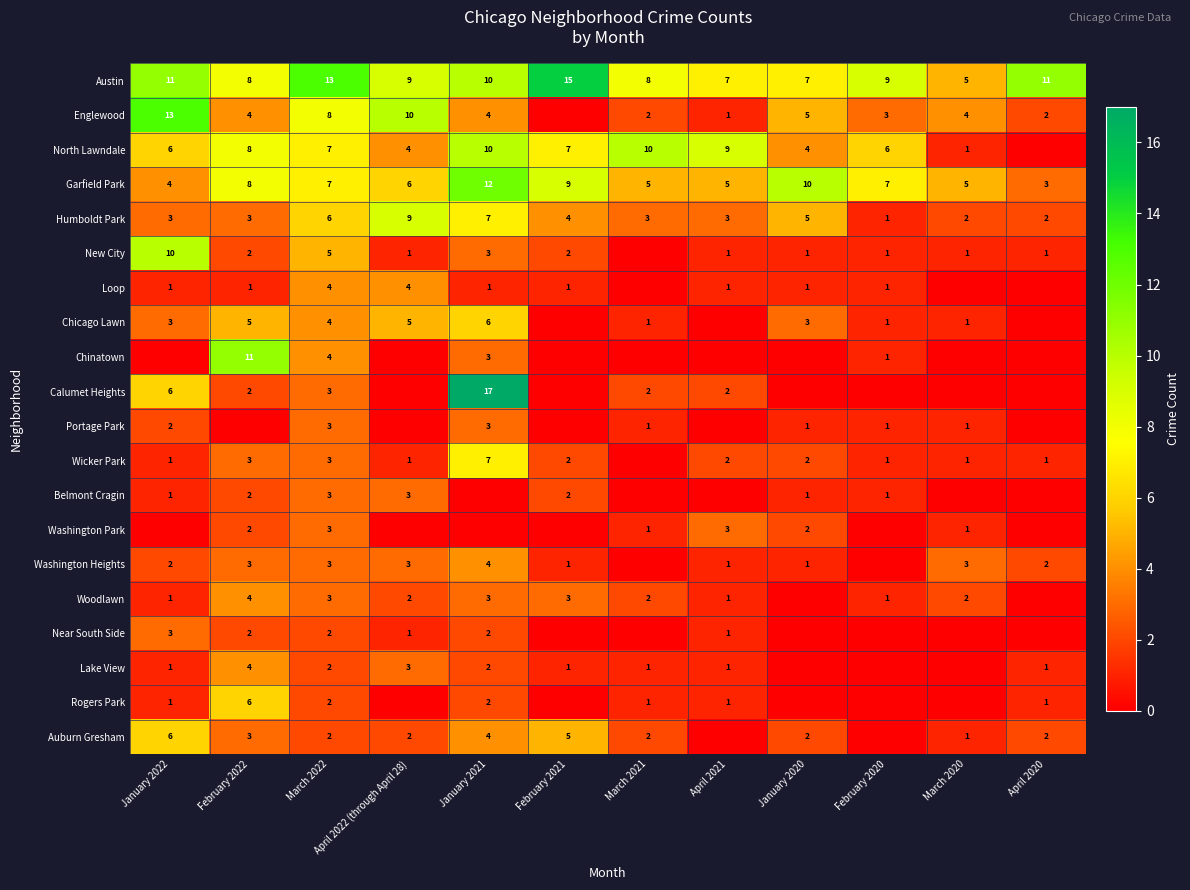

What is the difference between the Englewood values at January 2022 and April 2021?

12